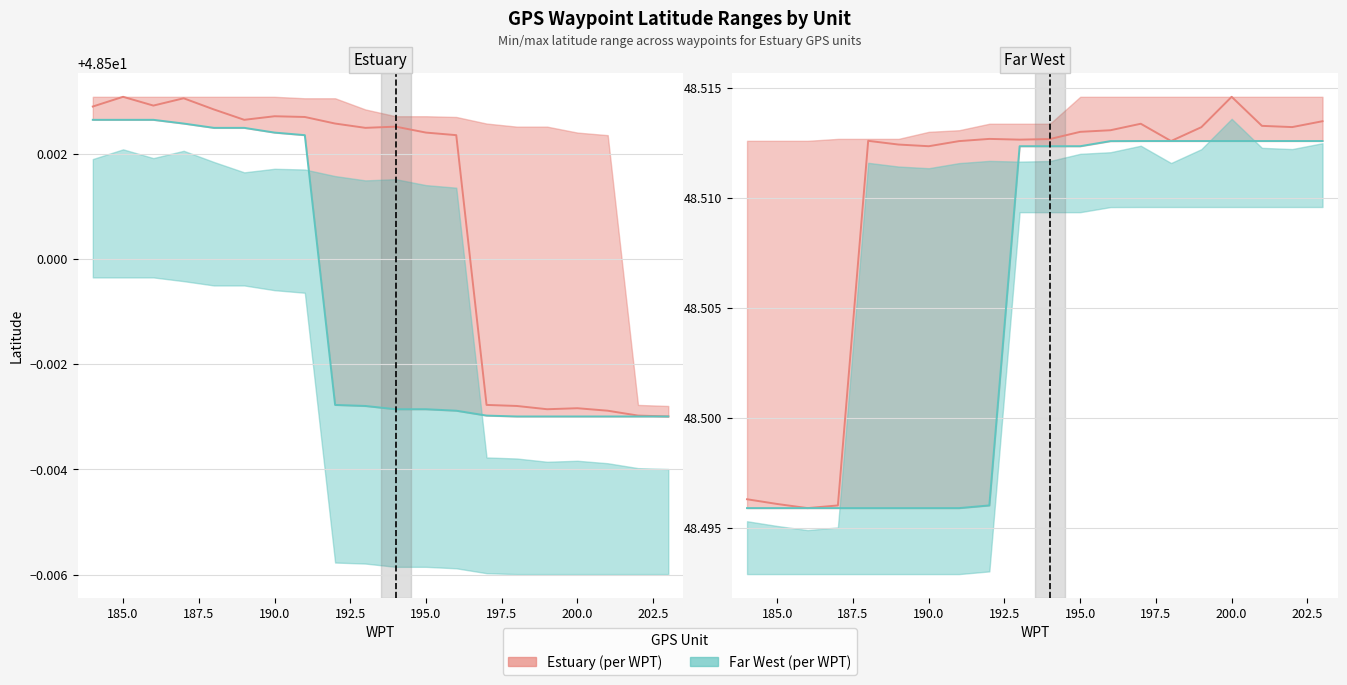

Rank the series by their average value, from lowest to highest.

Far West Lat., Estuary Lat.